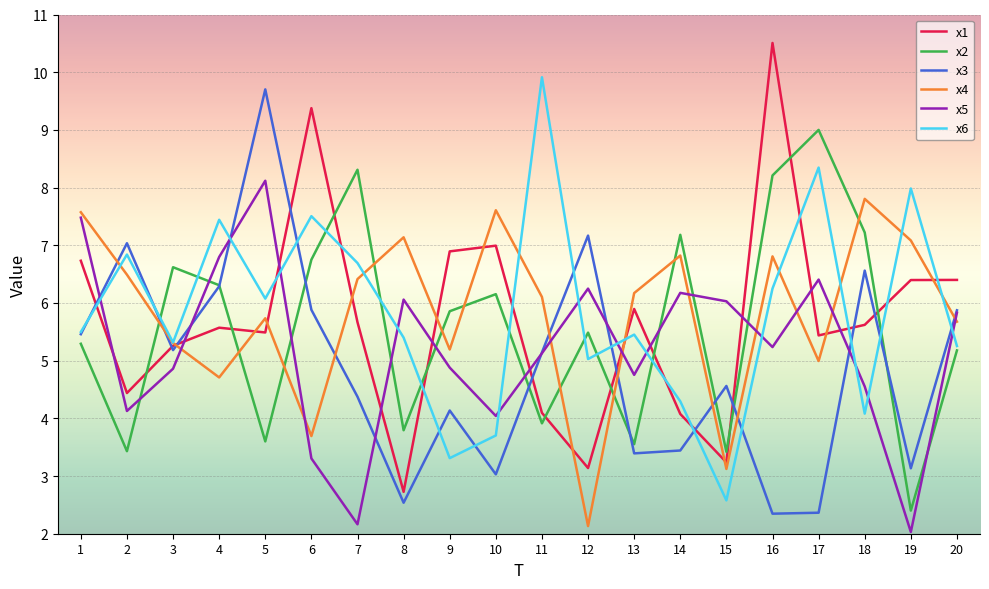

Where does the x2 series first go above 5?

1